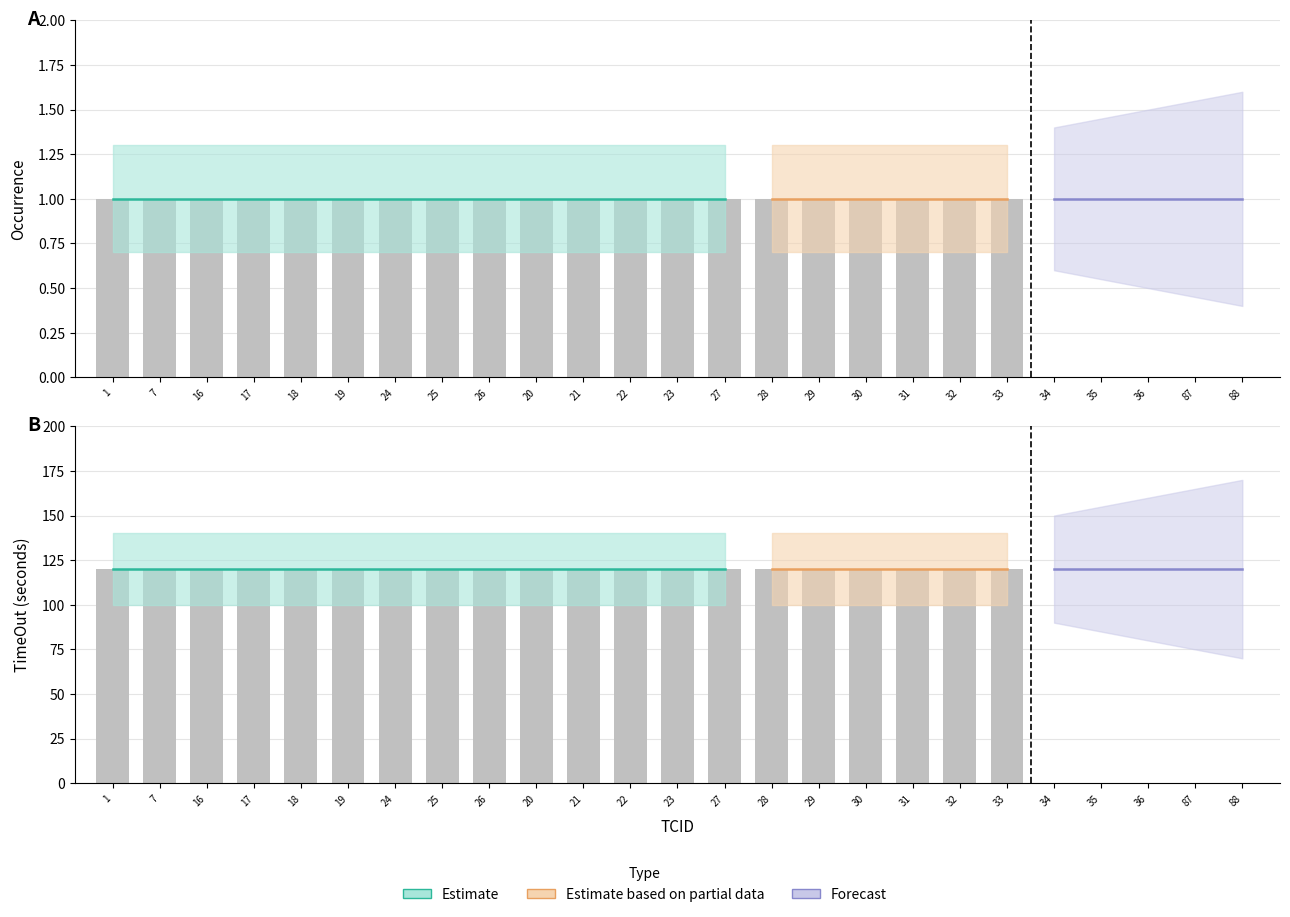

Between 17 and 25, which series saw the biggest shift?

occurence